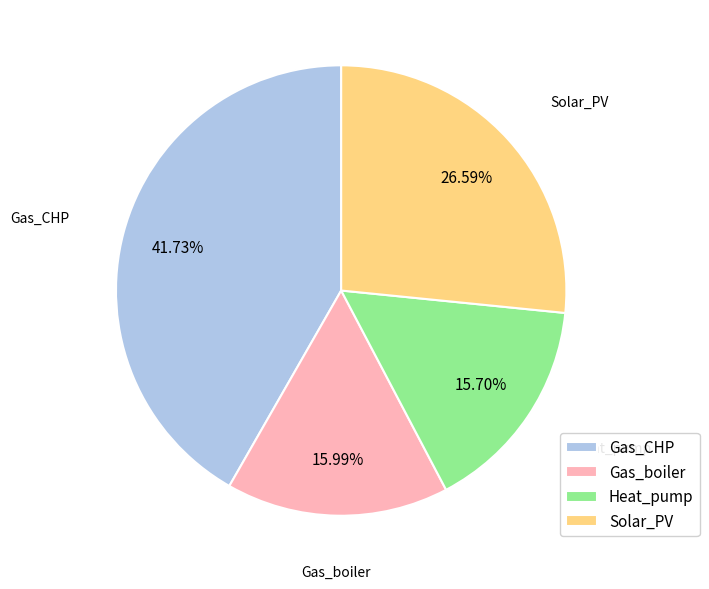

Count the number of slices in the pie.

4